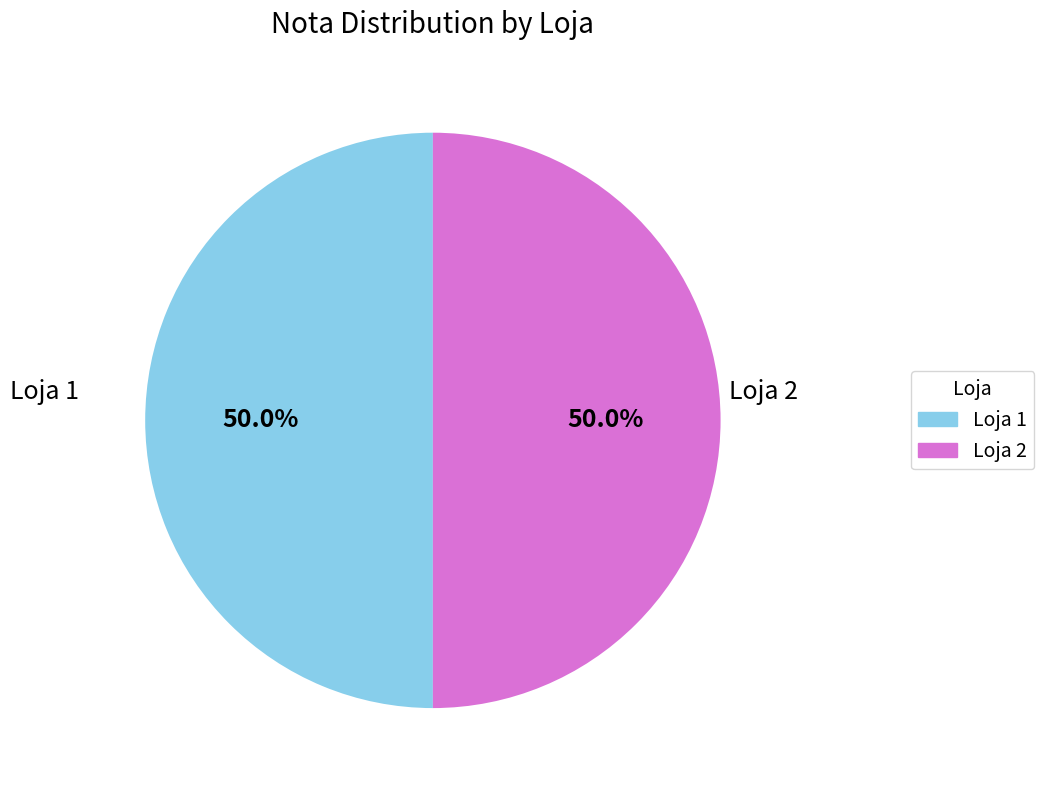

Is it true that Loja 1 is 35% of the pie?

False